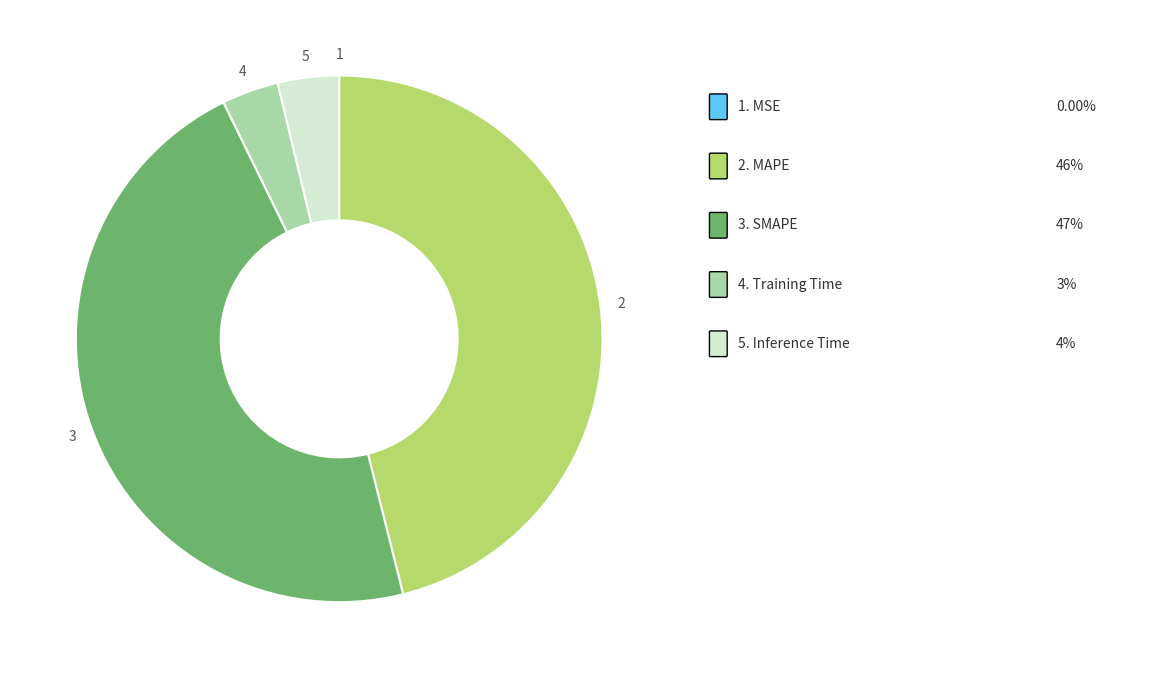

Is there any slice that represents more than half of the pie?

No